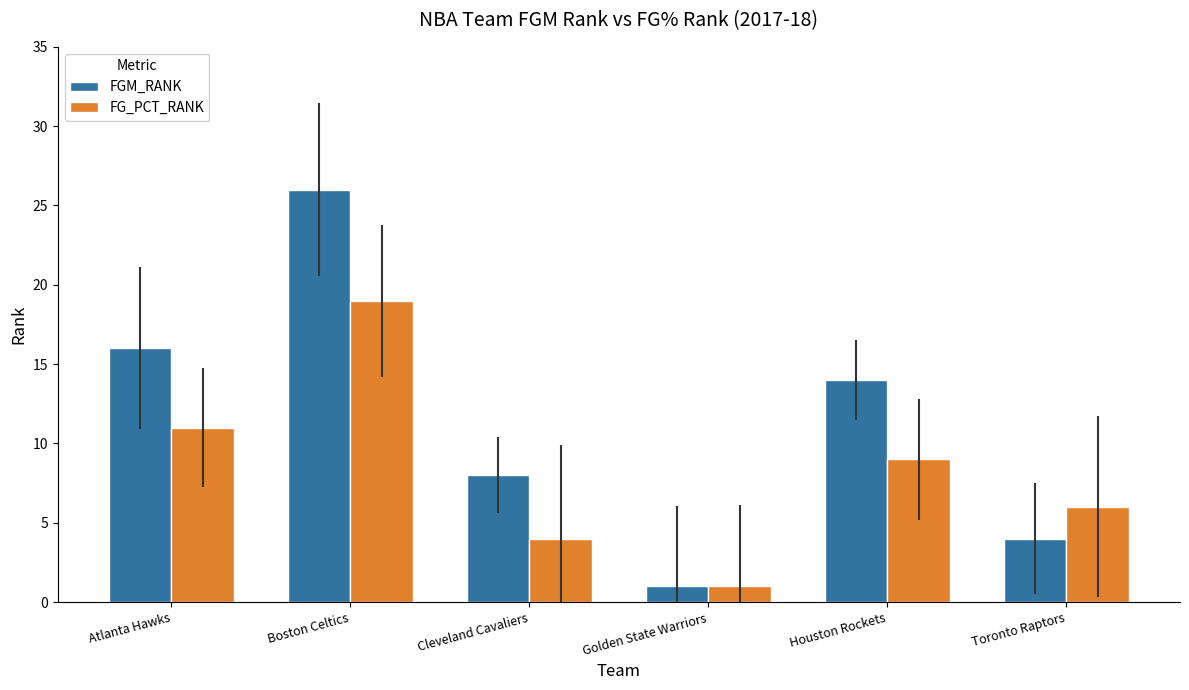

What is the difference between the FG_PCT_RANK values at Toronto Raptors and Cleveland Cavaliers?

2